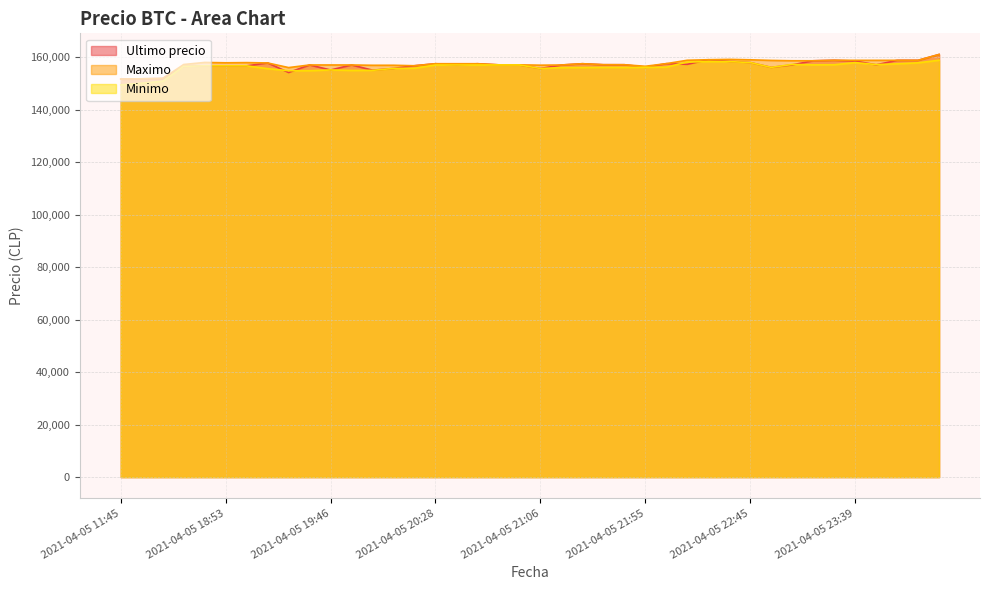

What is the total value across all series at 2021-04-05 19:46?

467204